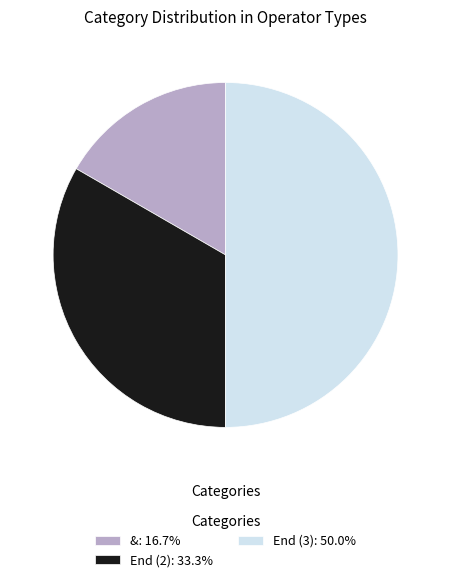

What is the ratio of the value at End (2): 33.3% to the value at End (3): 50.0%?

0.7